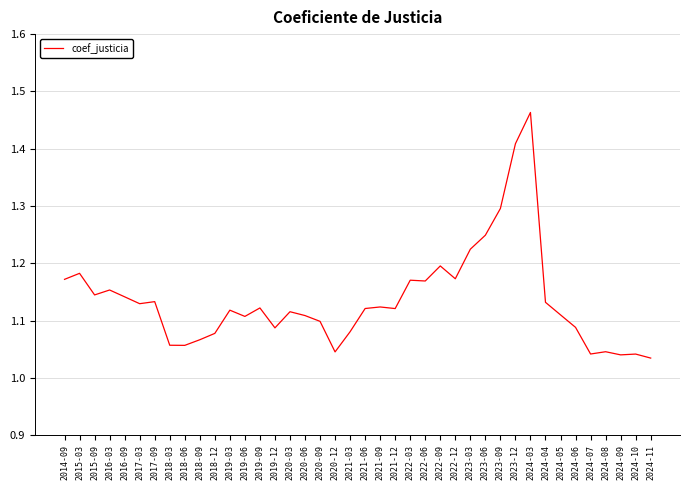

What is the difference between the values at 2022-06 and 2019-12?

0.1